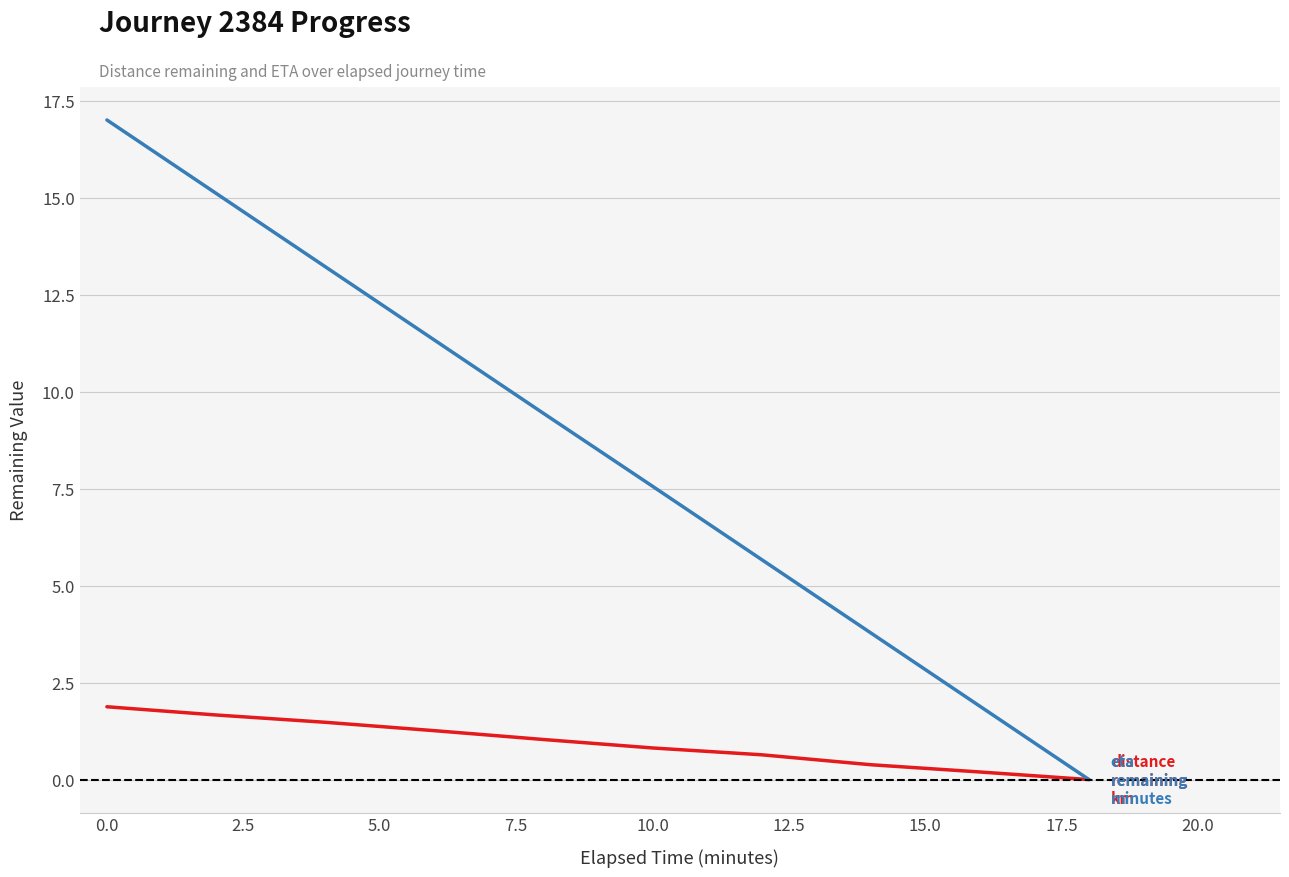

How many lines are shown in the chart?

2